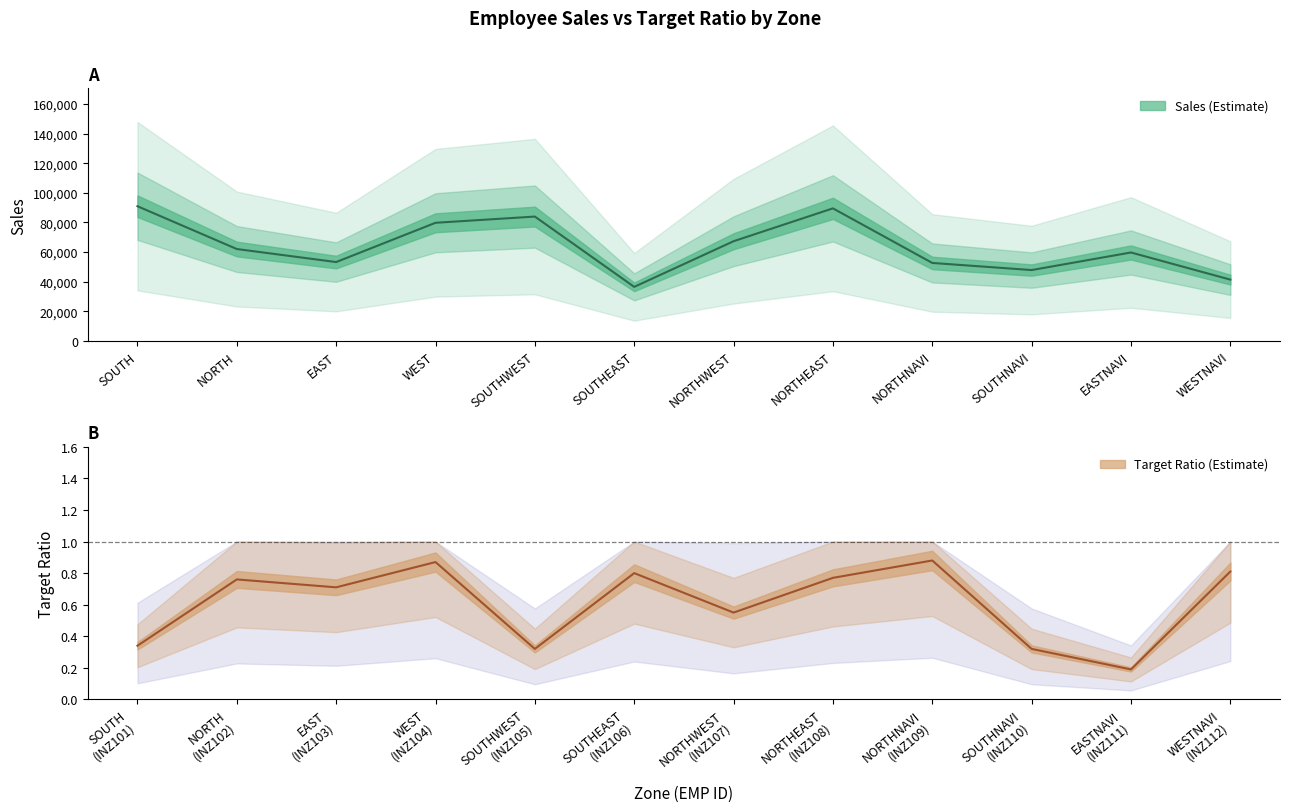

How many data points in SALES are above 62055?

5